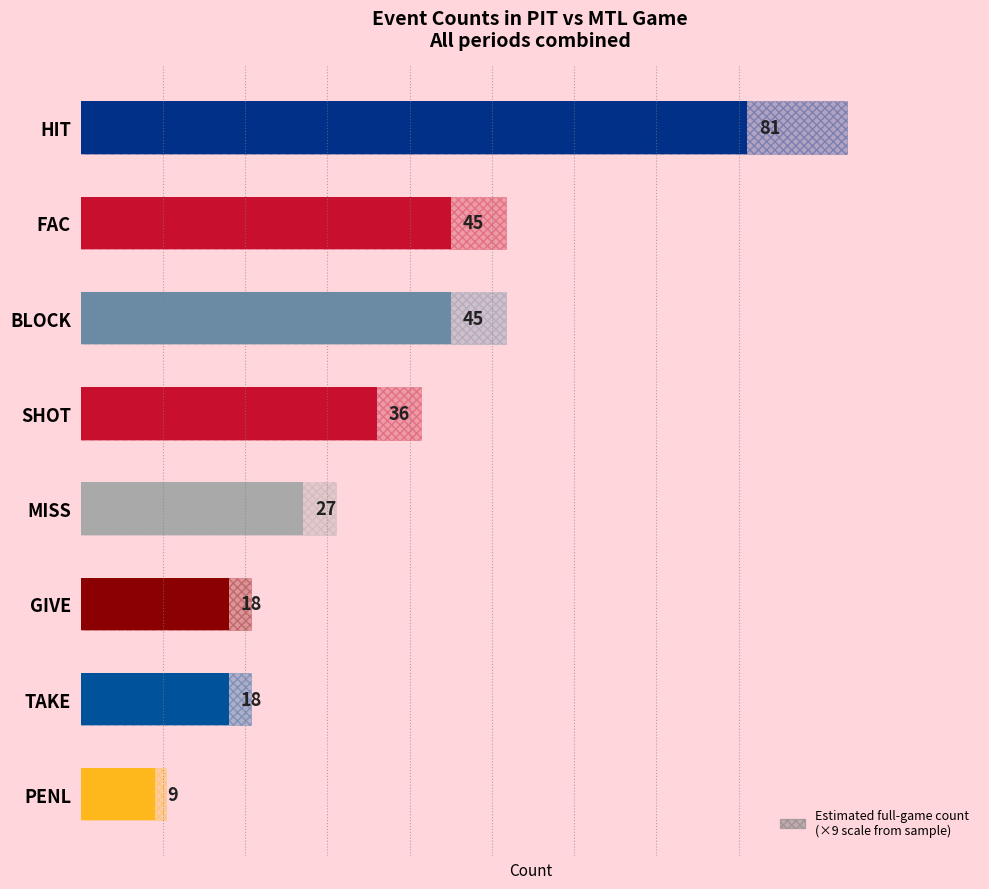

List the labels in order of value, smallest first.

PENL, GIVE, TAKE, MISS, SHOT, FAC, BLOCK, HIT